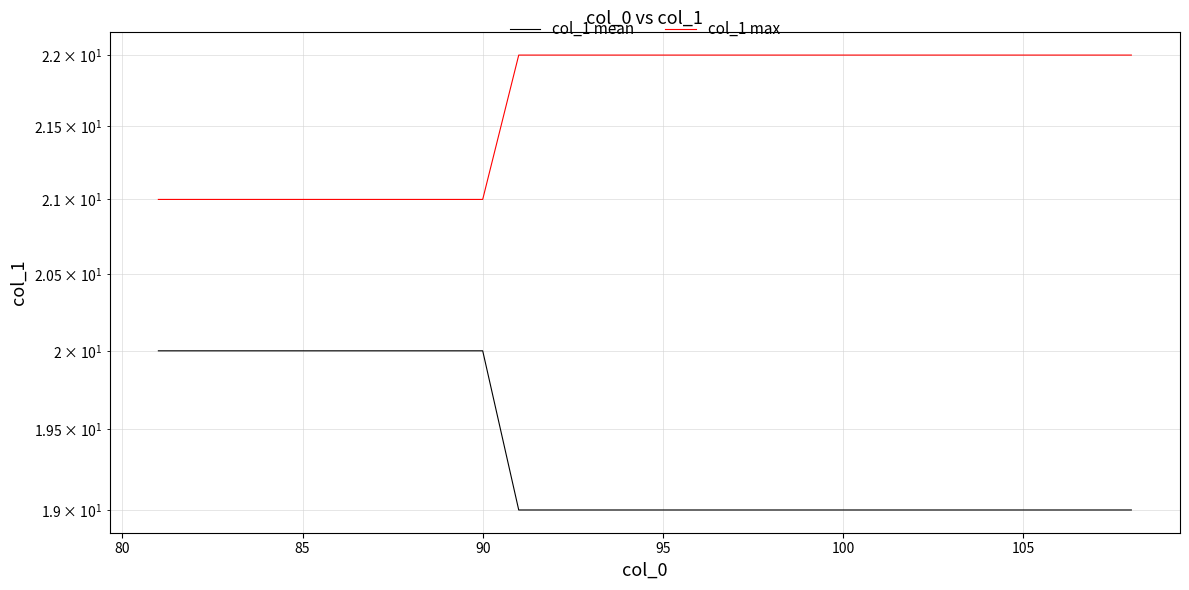

What is the minimum value shown in the chart?

19